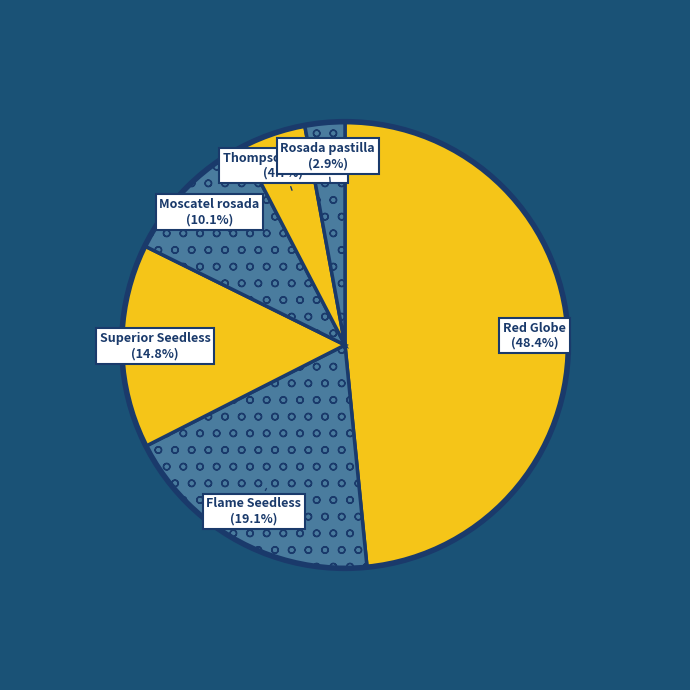

Combined, do Thompson seedless and Moscatel rosada account for over 50%?

No